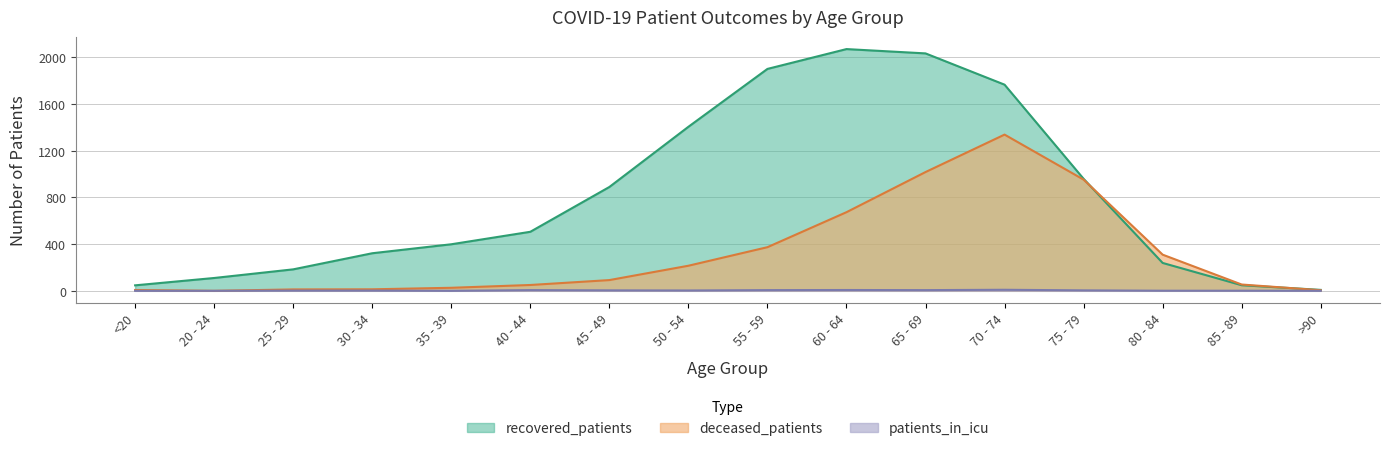

True or false: patients_in_icu and recovered_patients intersect in this chart.

False